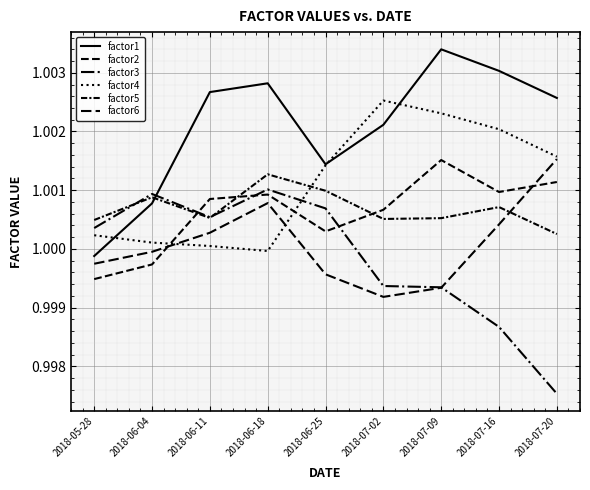

Is this an area chart (filled region under the line)?

No